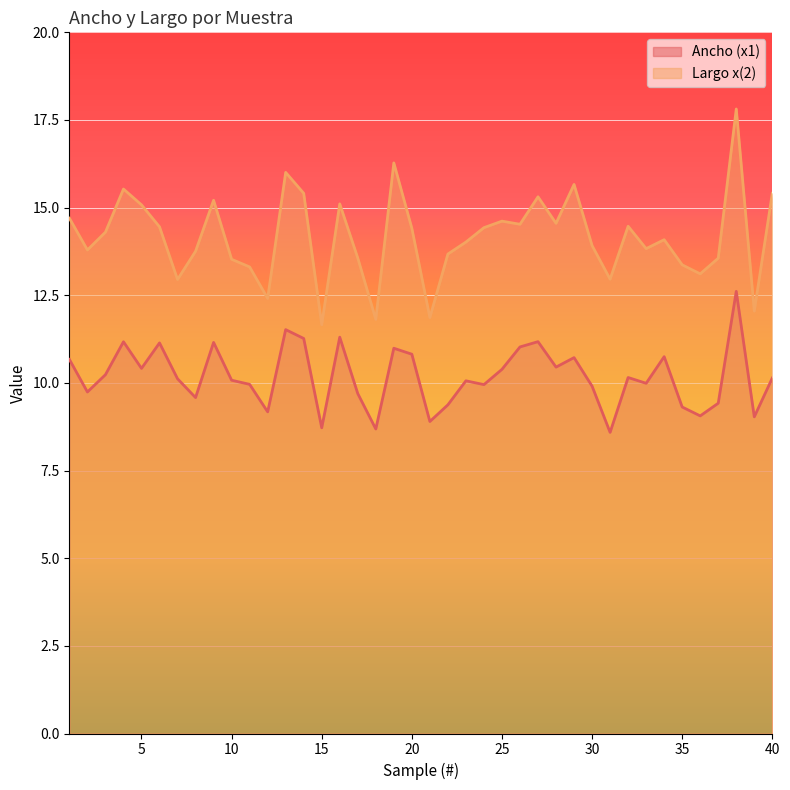

What is the minimum value shown in the chart?

8.6